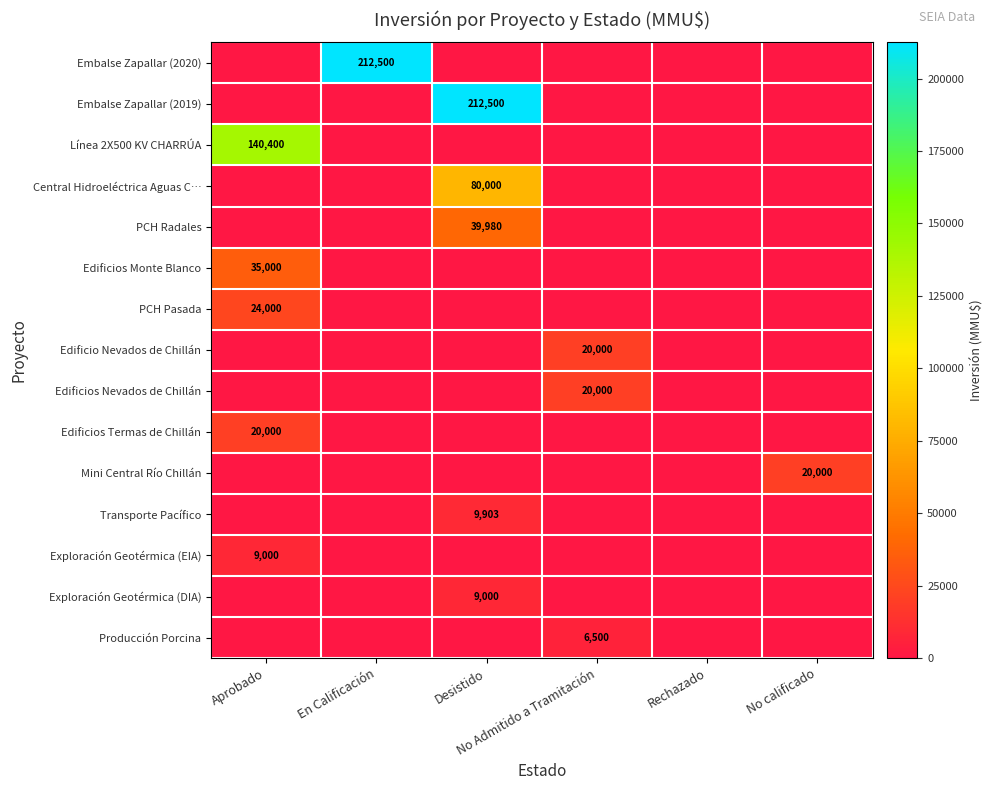

What is the average value of the Producción Porcina series?

1083